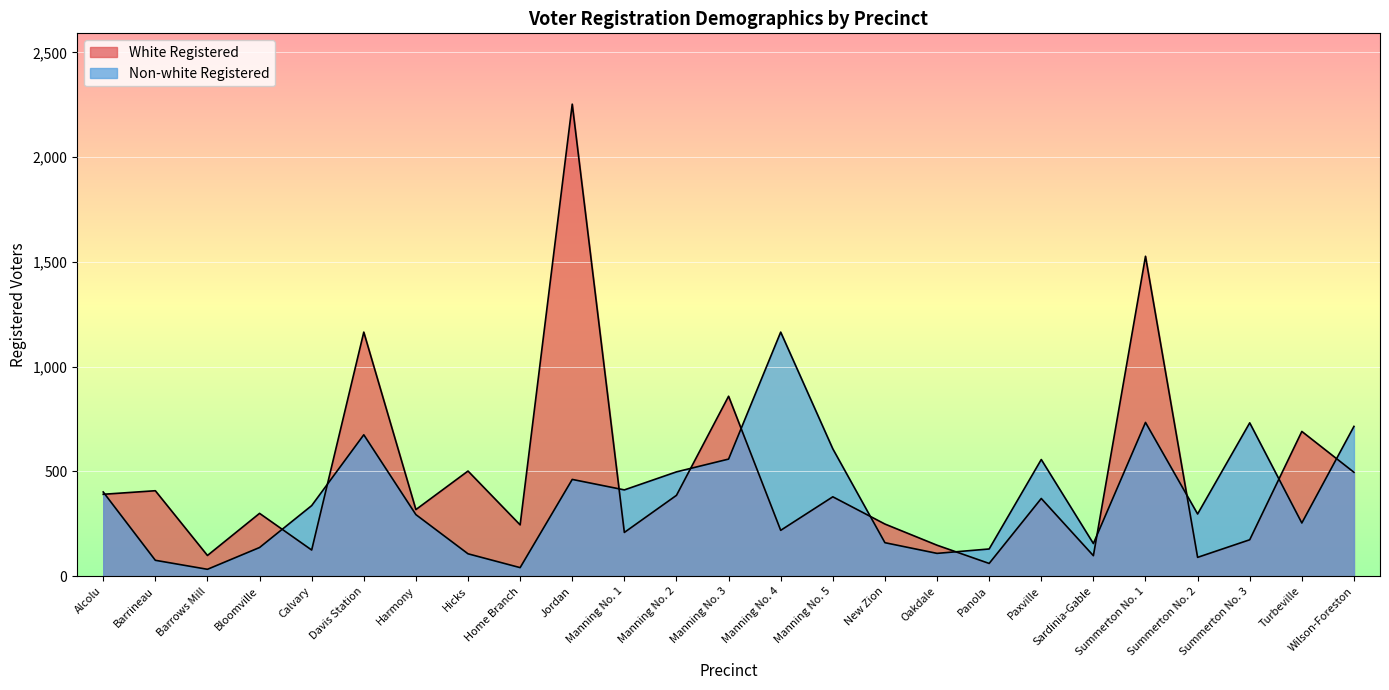

What is the value of the Non-white Registered point at the 16th from the left?

160